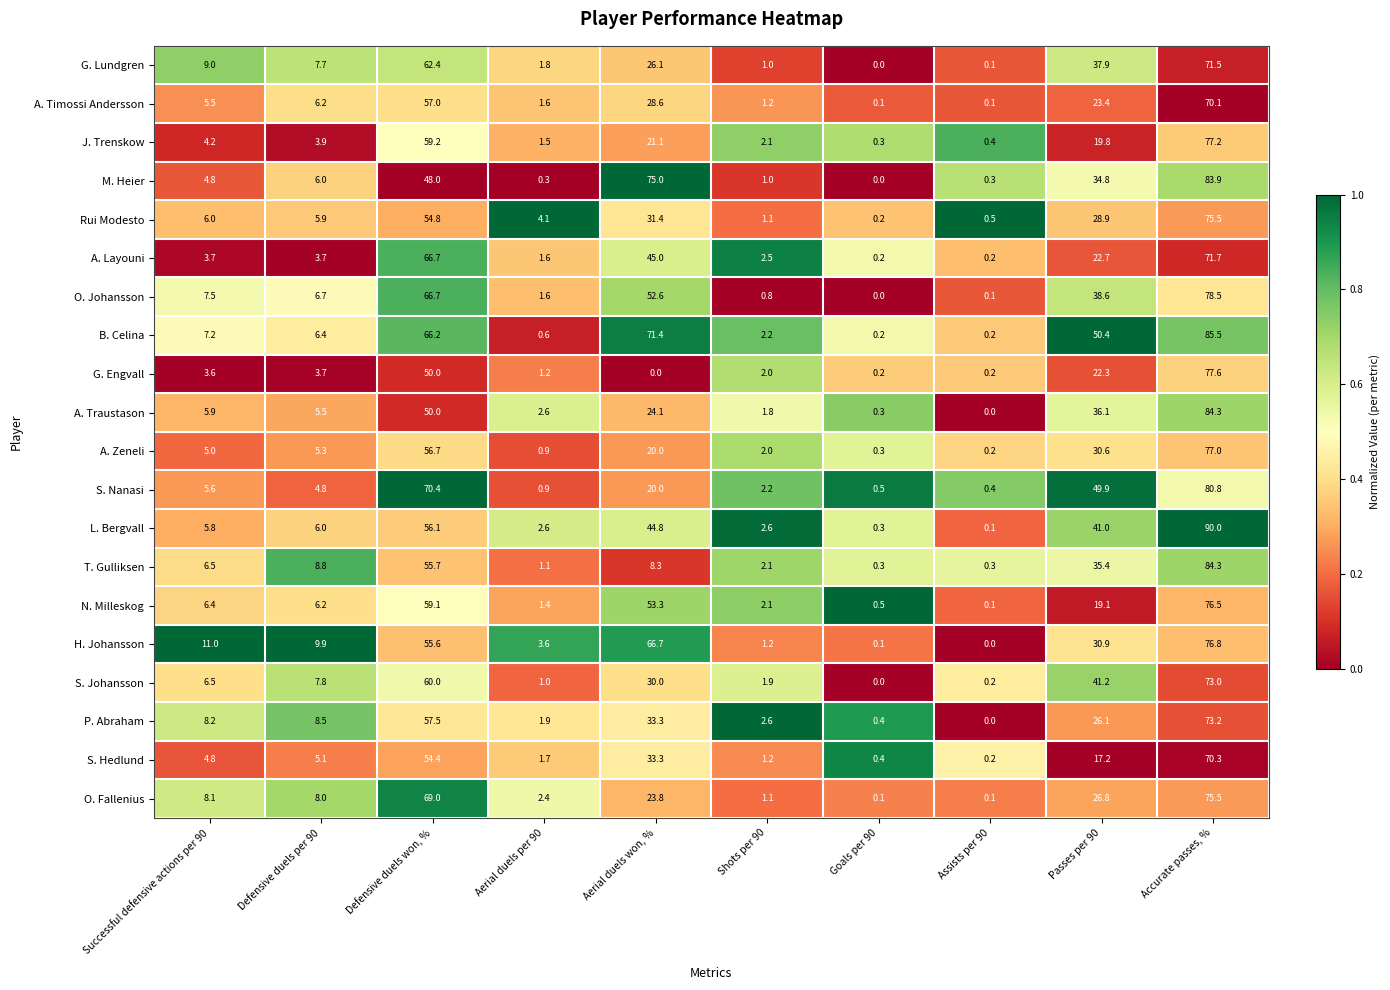

What is the difference between the maximum and second lowest values in the P. Abraham series?

72.8